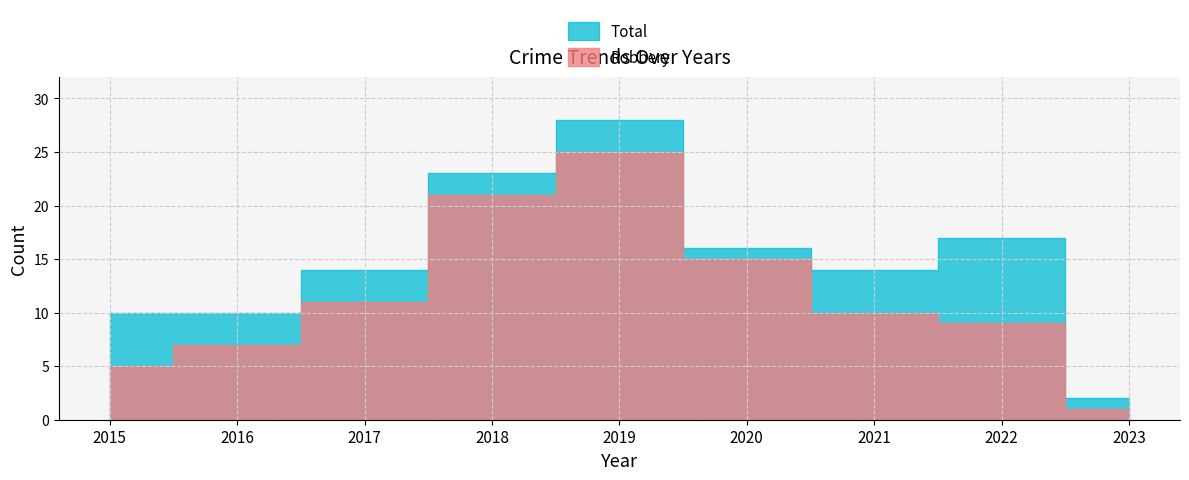

At how many categories does at least one series exceed 4?

8